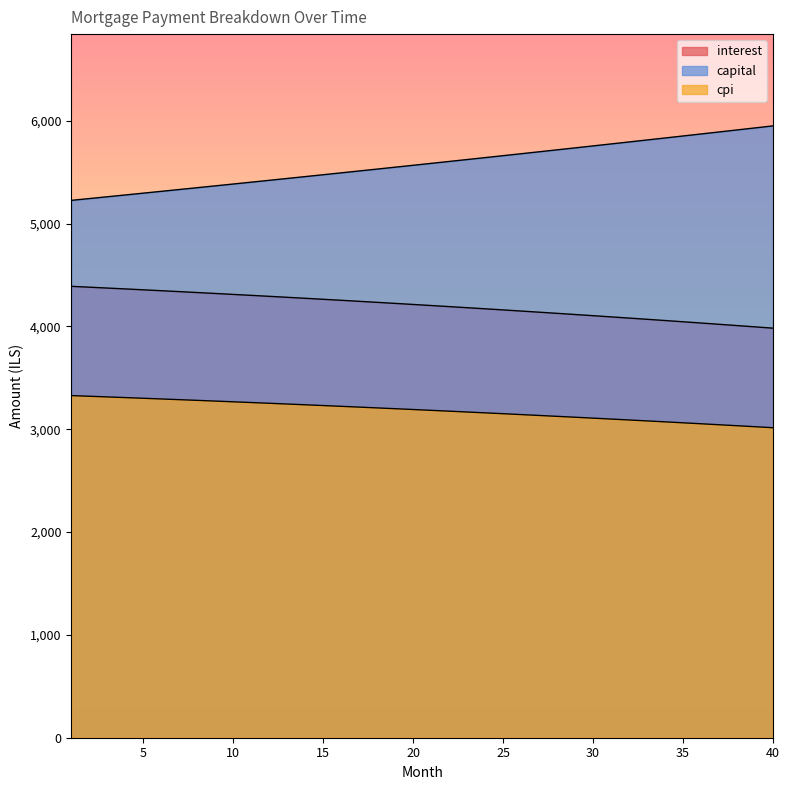

The interest series shows 4372.9 at 3. True or false?

True